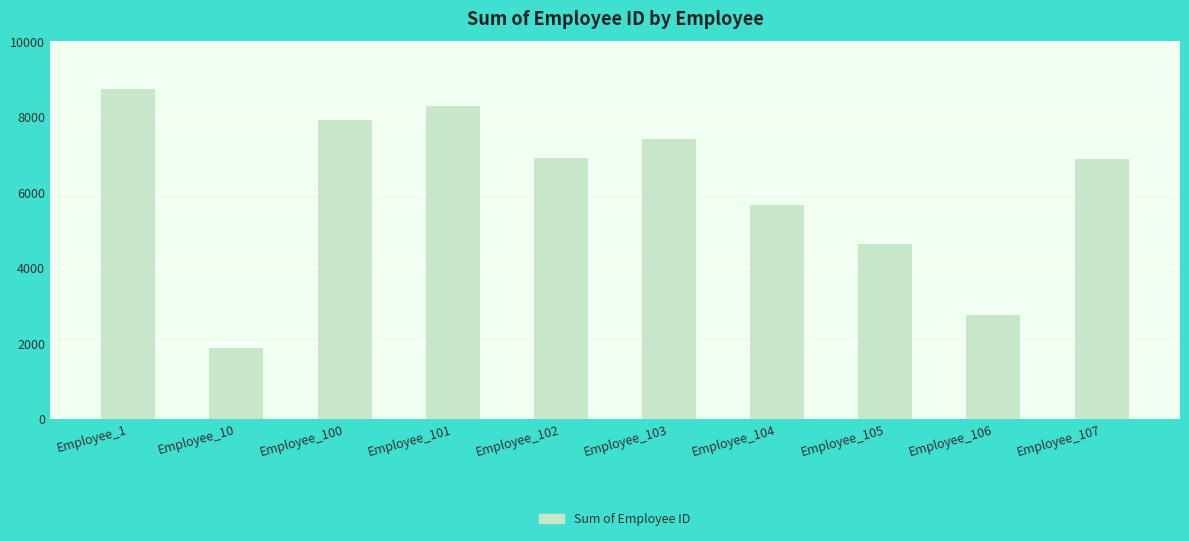

What value does the data have at Employee_105, to the nearest 100?

4600